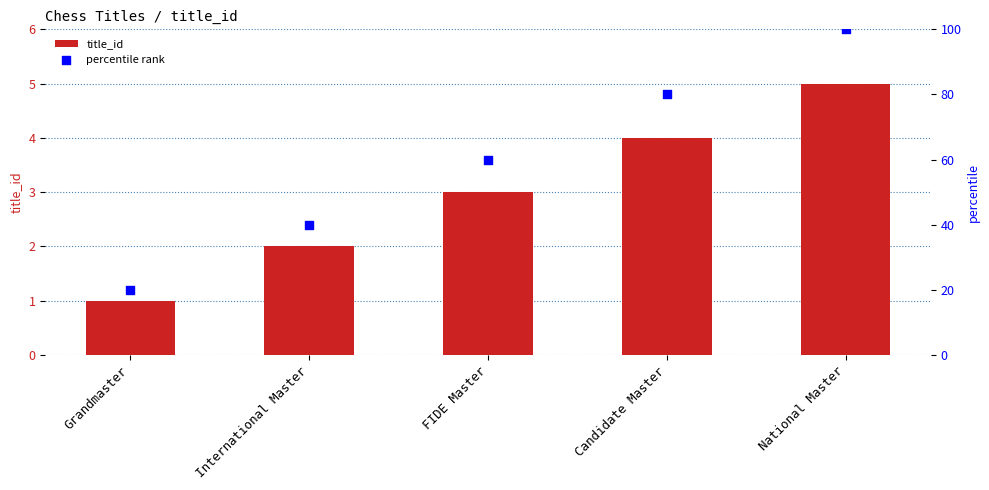

Which series reaches the maximum Y coordinate?

percentile rank